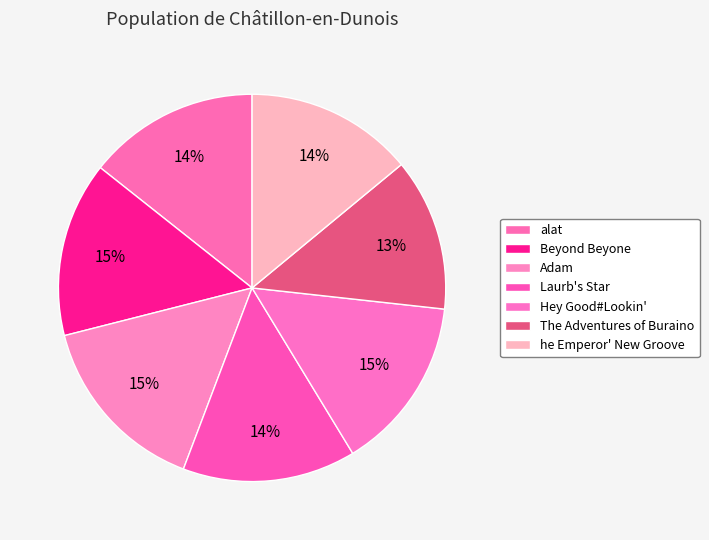

How many slices are in this pie chart?

7